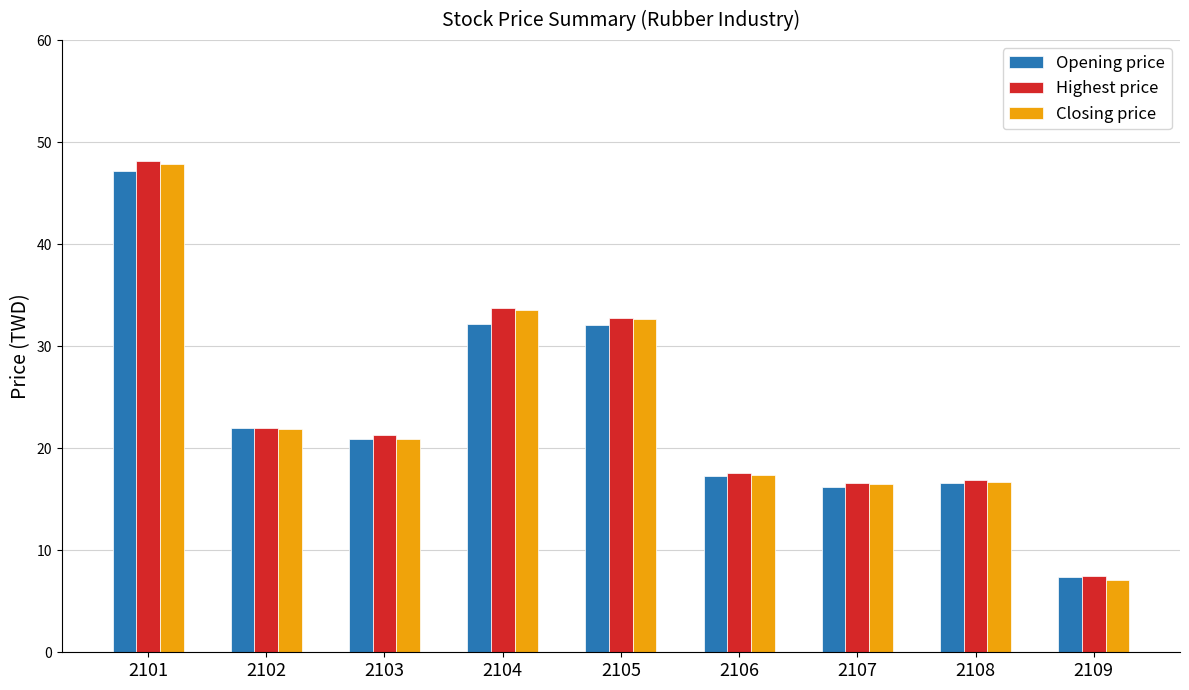

How many bars are there in each group?

3